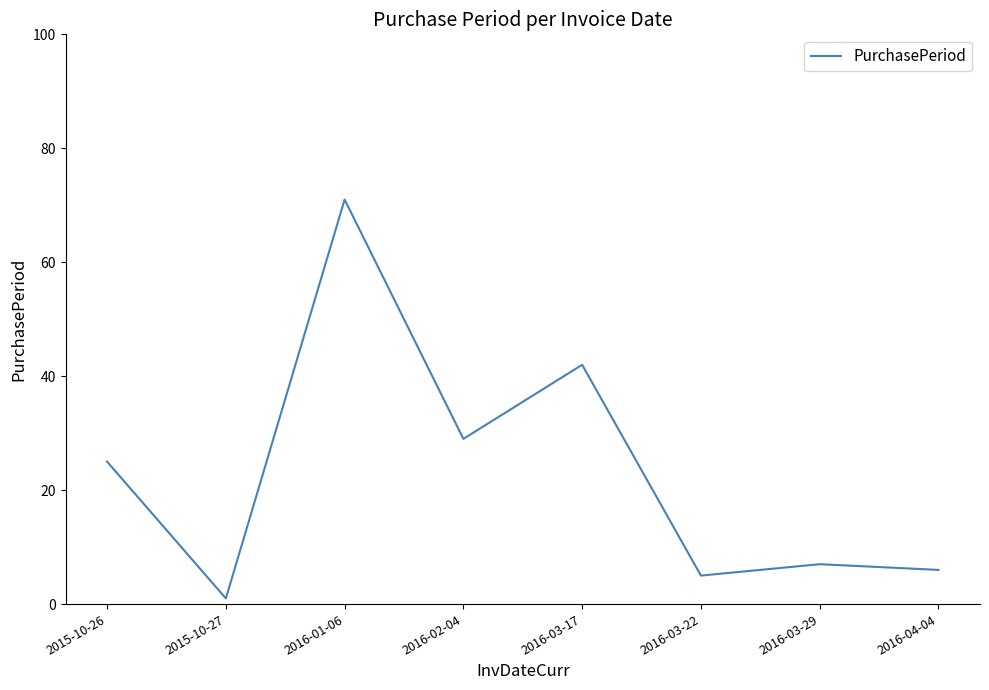

How many lines are shown in the chart?

1